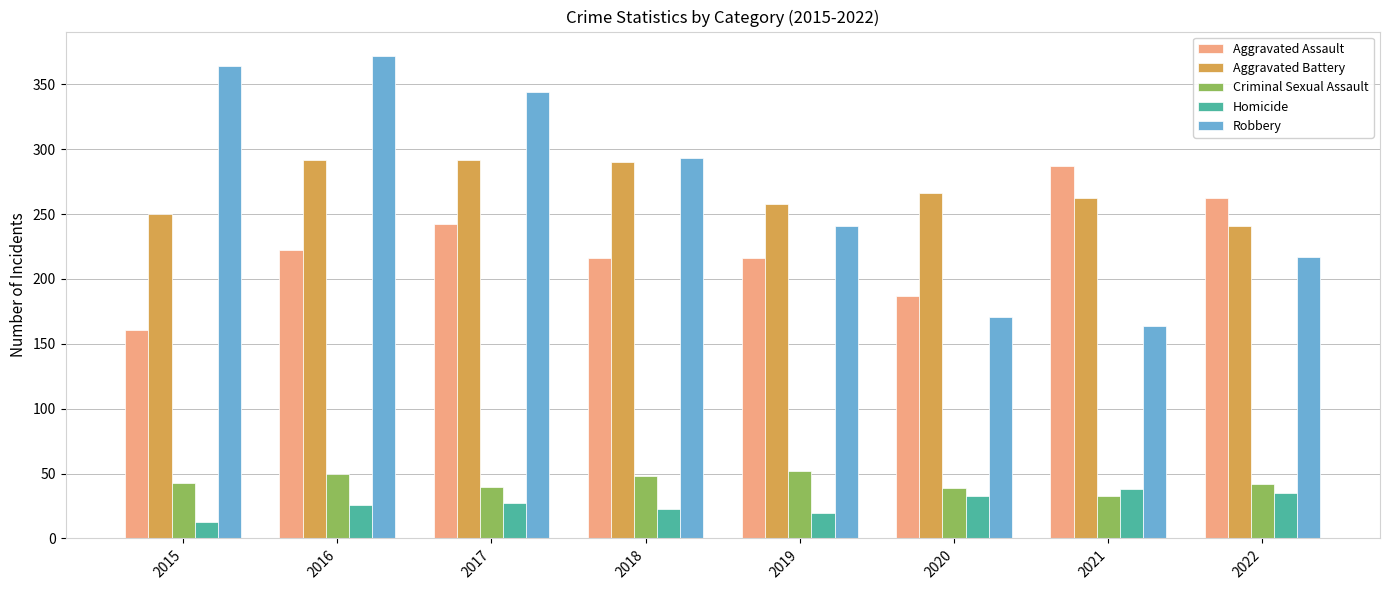

How many values in the Robbery series are below 293?

4